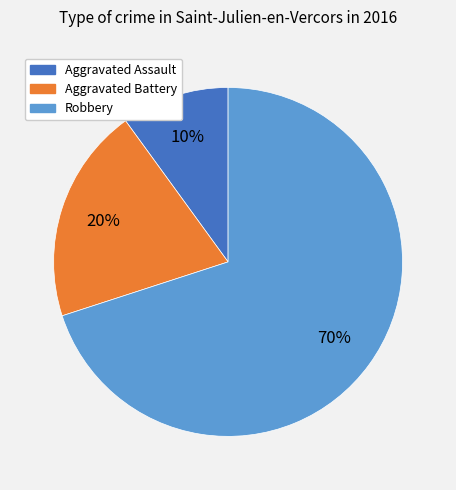

Is the sum of Aggravated Battery and Robbery greater than half?

Yes